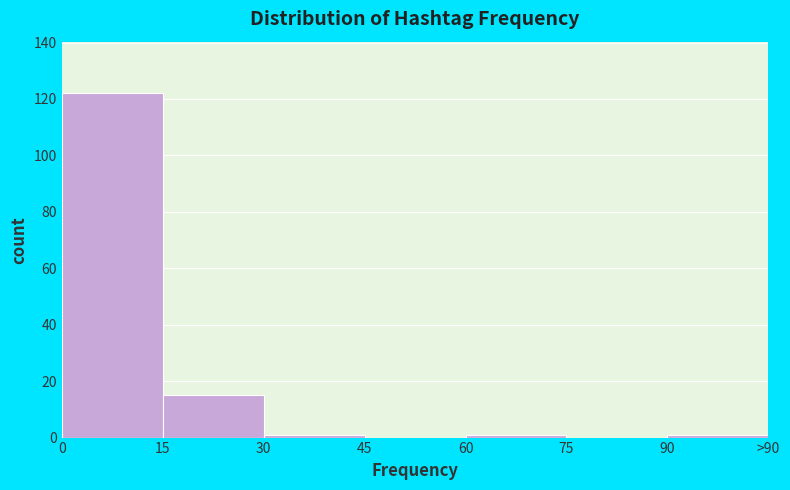

Reading left to right, extract all data points from this chart.

0=122	15=15	30=1	45=0	60=1	75=0	90=1